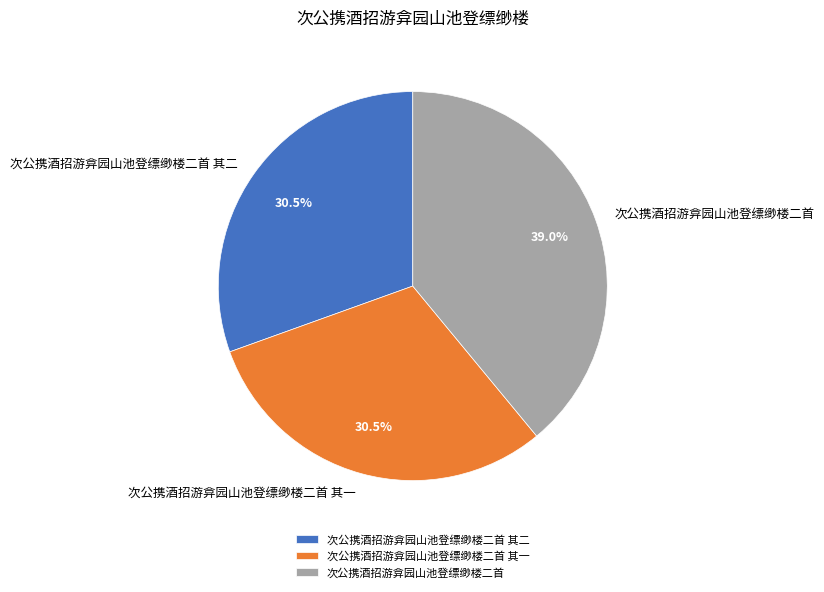

Does any single category account for the majority?

No